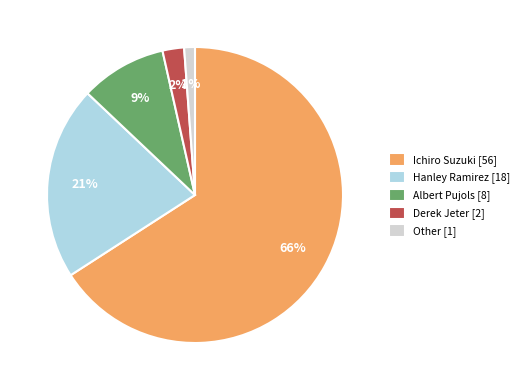

What percentage is the Other slice, to the nearest percent?

1%